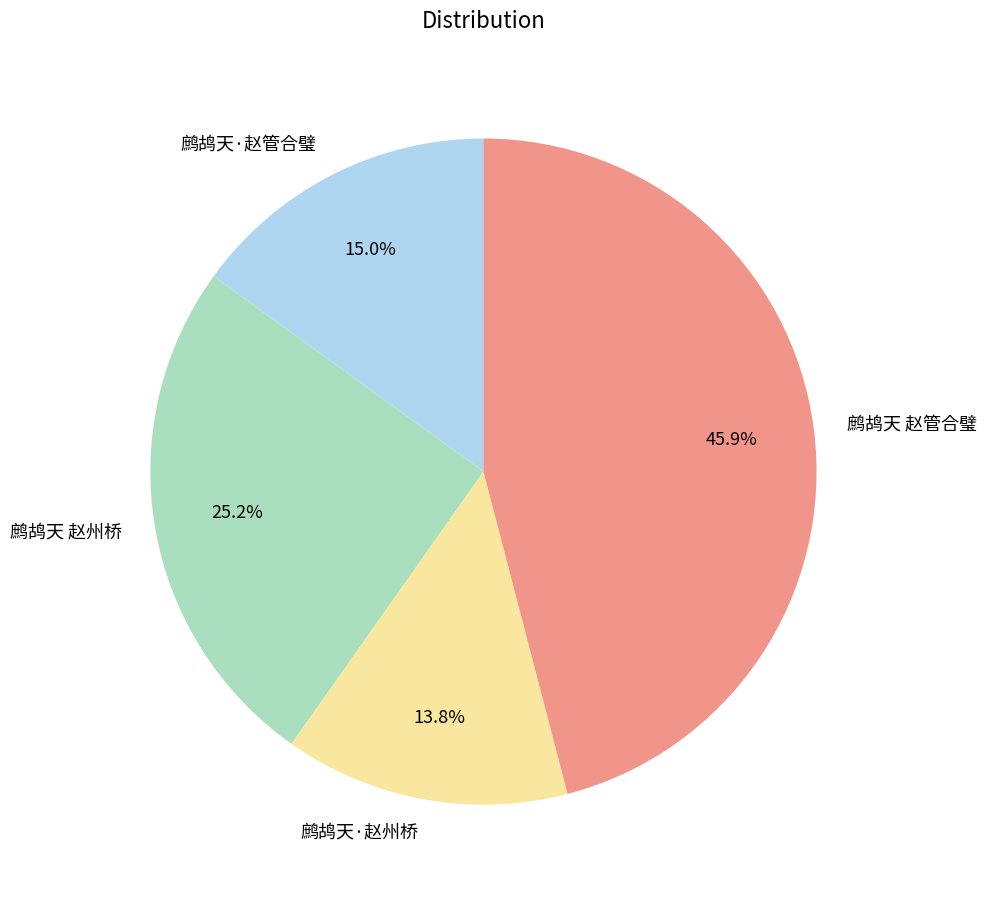

To the nearest percent, what percentage of the pie is 鹧鸪天 赵州桥?

25%